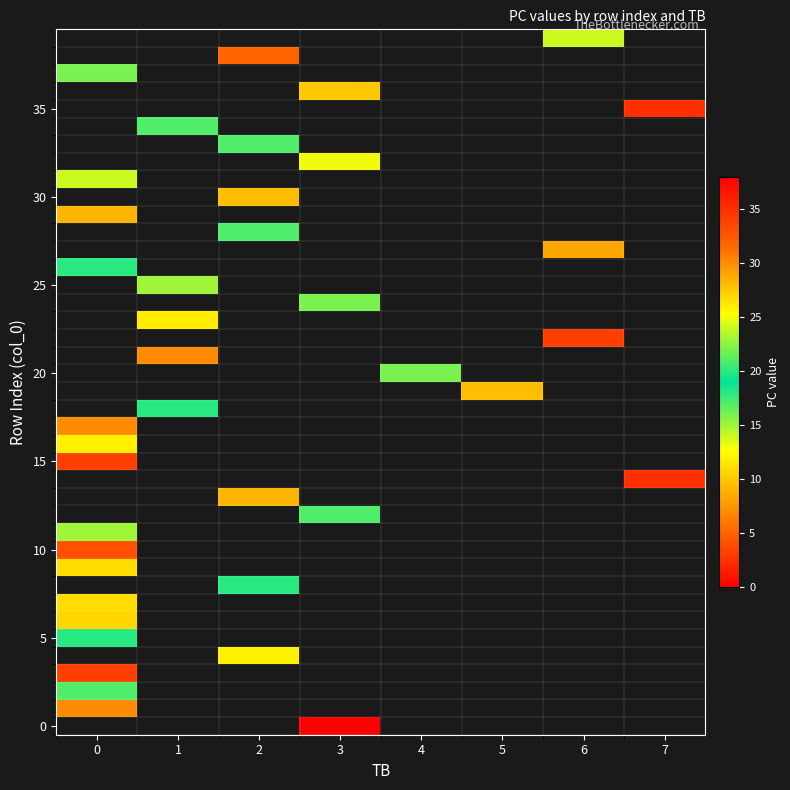

How many series are shown in this chart?

40